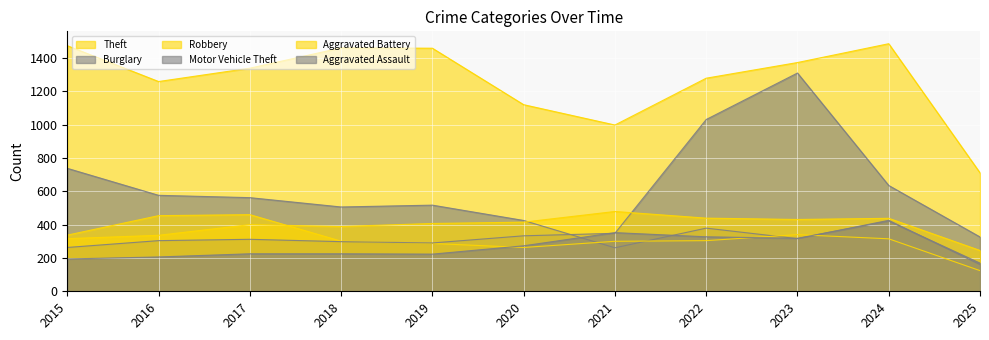

How many lines are shown in the chart?

6